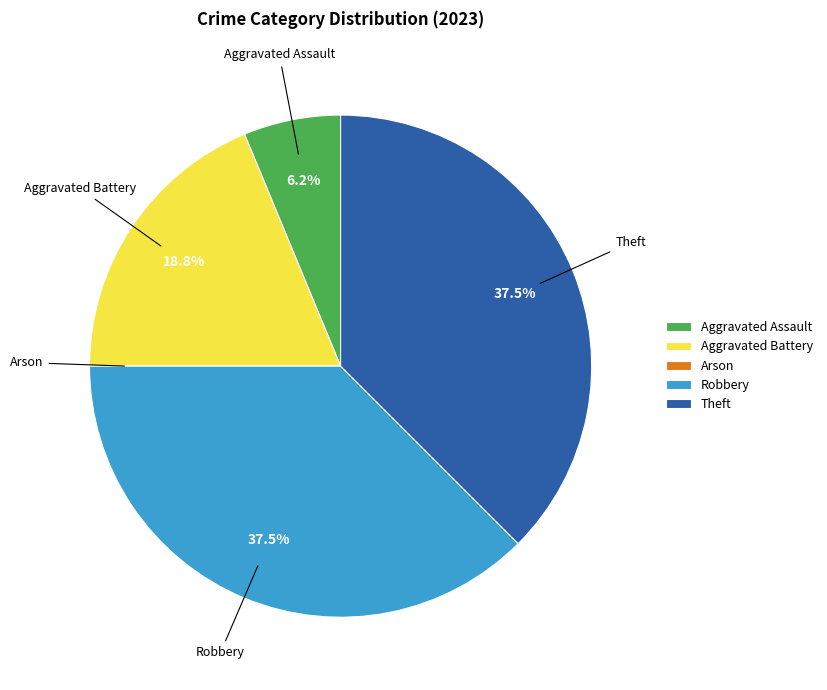

Does Aggravated Assault represent more than half of the total?

No